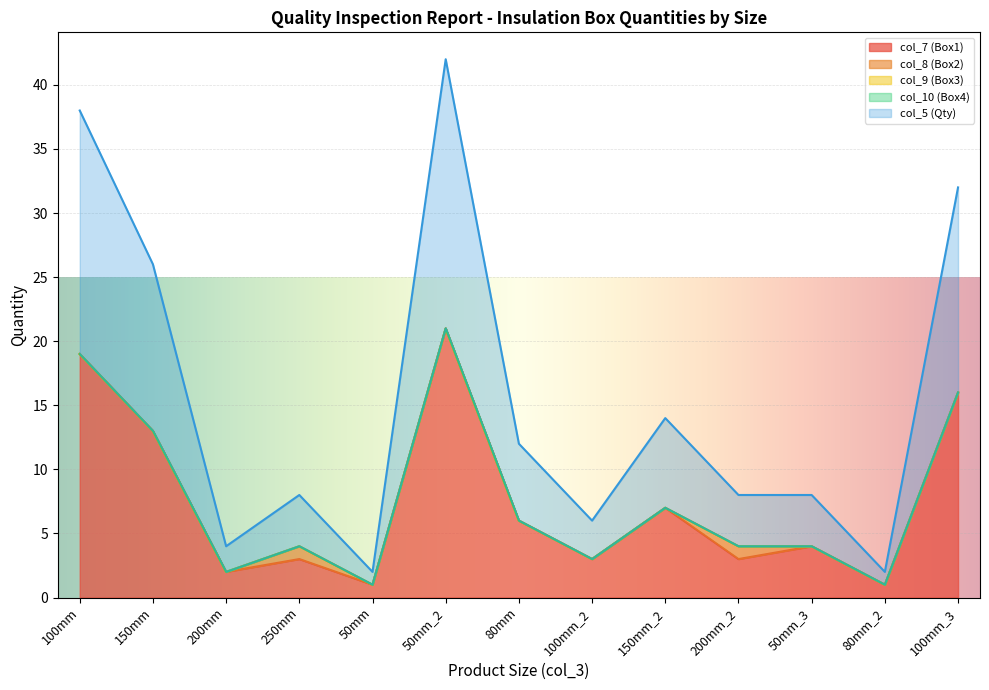

Is it true that col_10 (Box4) equals 0 at 100mm_3?

True